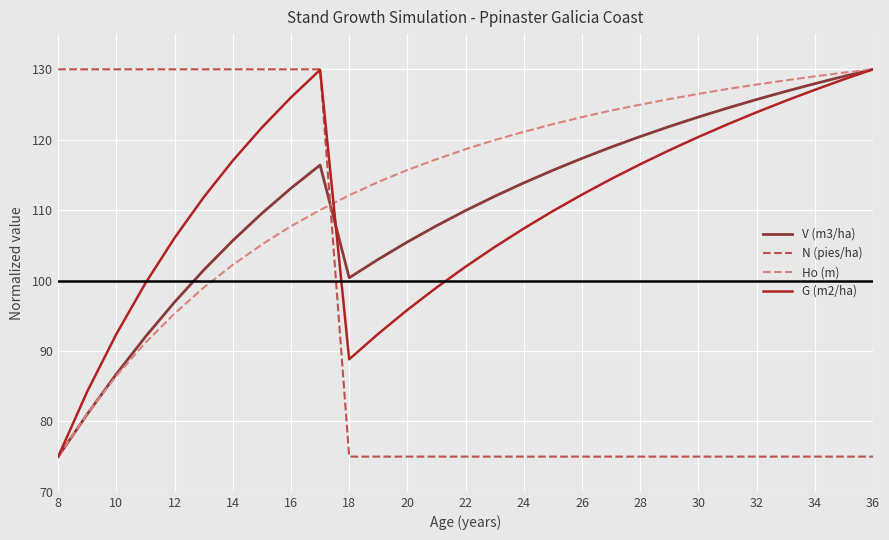

What are all the series names shown in the legend?

V (m3/ha), N (pies/ha), Ho (m), G (m2/ha)